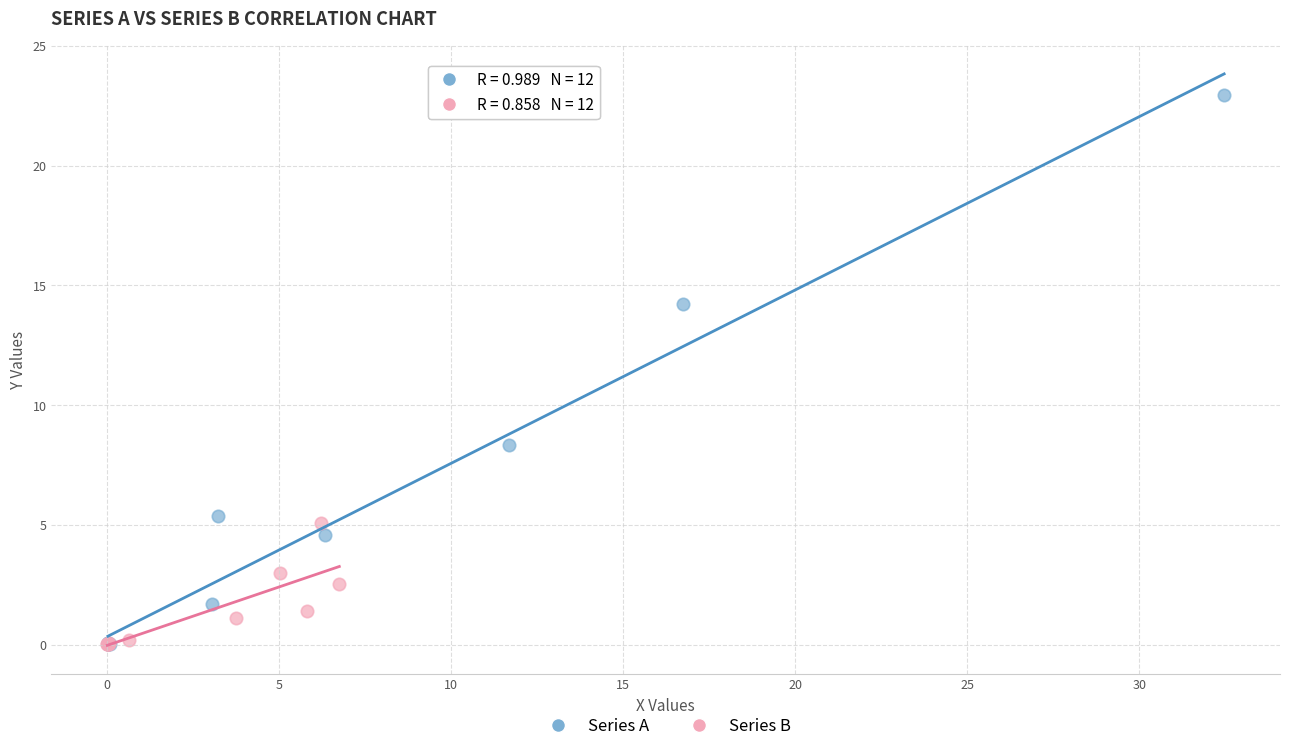

Which series contains the highest Y value?

Series A